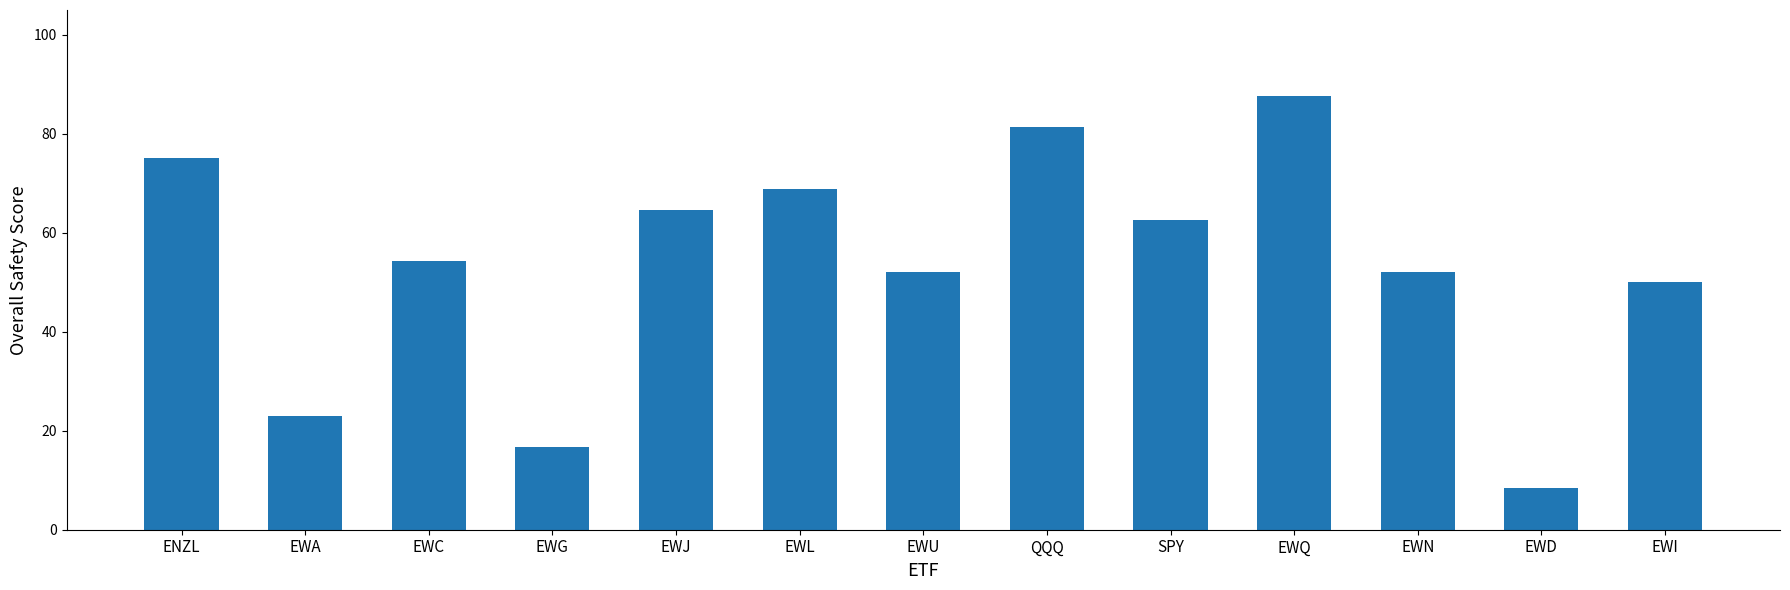

What is the difference between the maximum and minimum values?

79.2